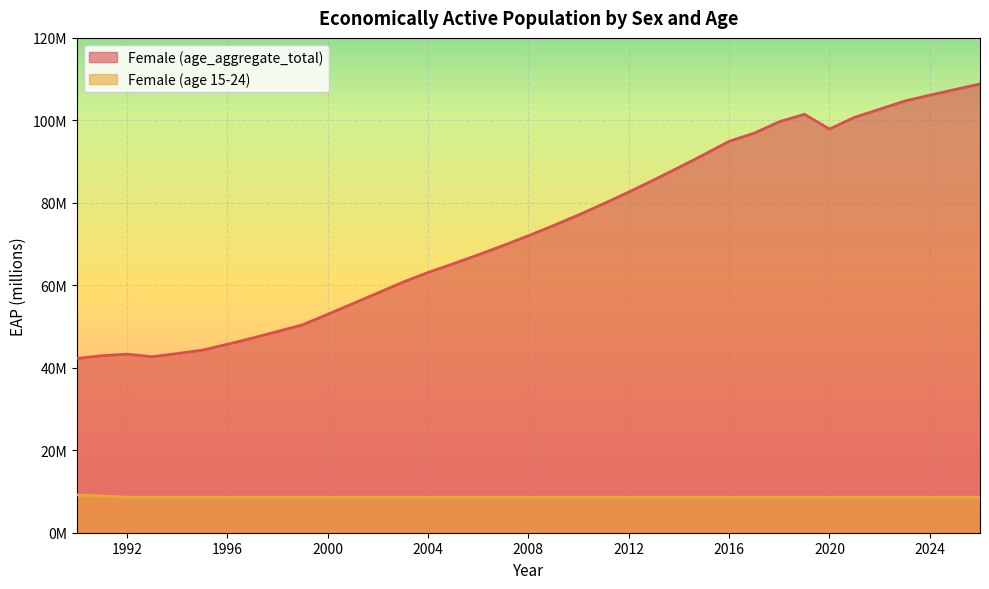

List the series in order of their peak value, lowest first.

Female (age 15-24), Female (age_aggregate_total)